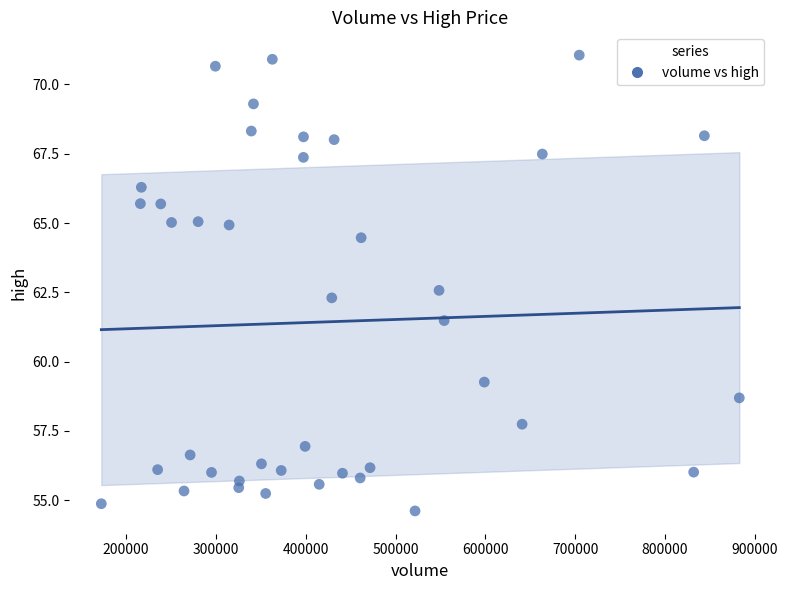

What Y value in the scatter plot is closest to 62?

62.3